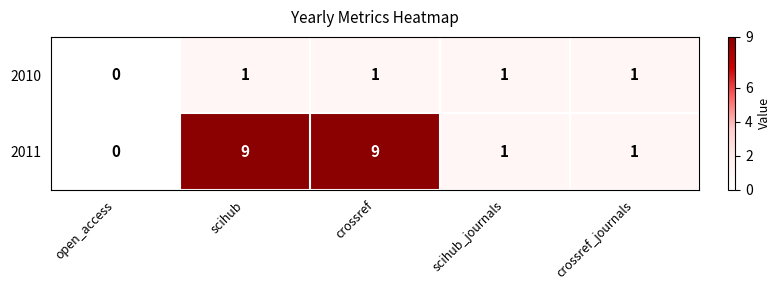

Reading right to left, what are all the values shown in this chart?

2010: 1	1	1	1	0
2011: 1	1	9	9	0